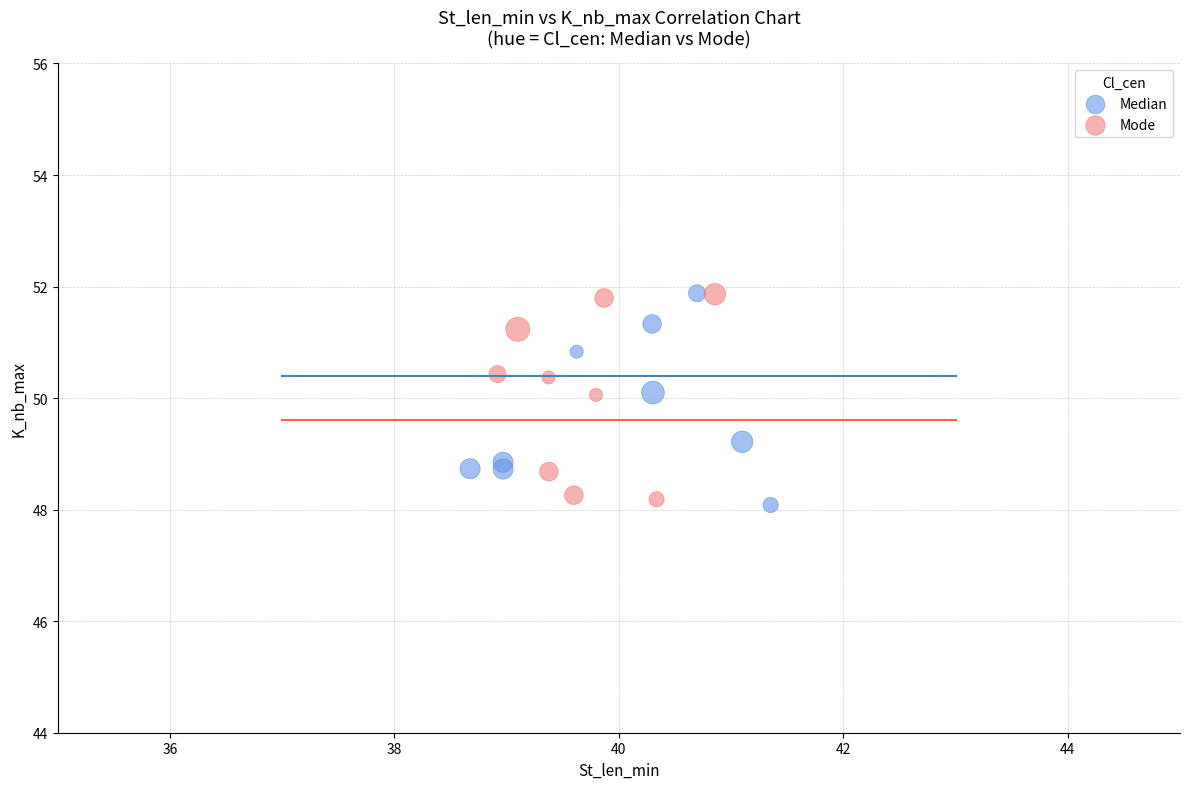

What are all the series names shown in the legend?

Median, Mode